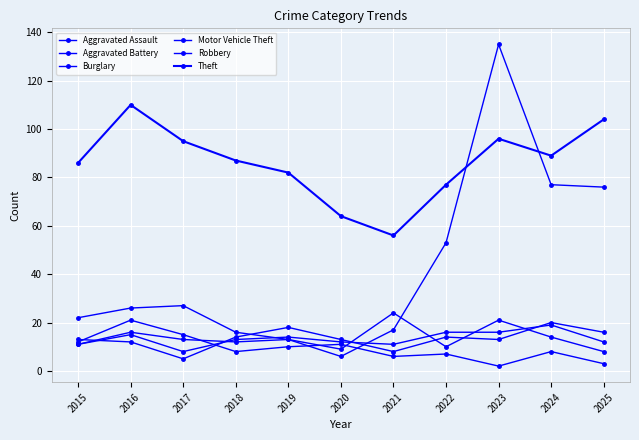

Count the number of data series in this chart.

6